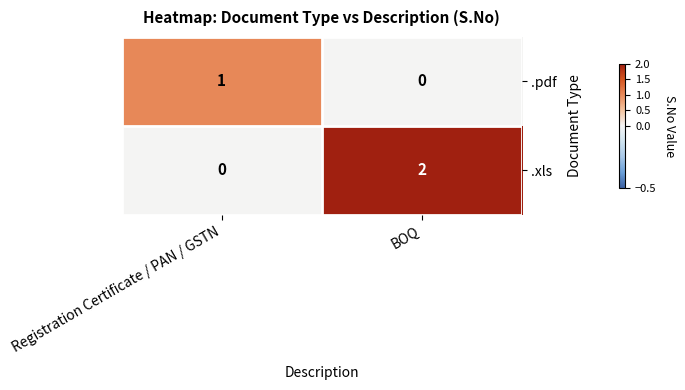

Which series has the largest total across all categories?

.xls